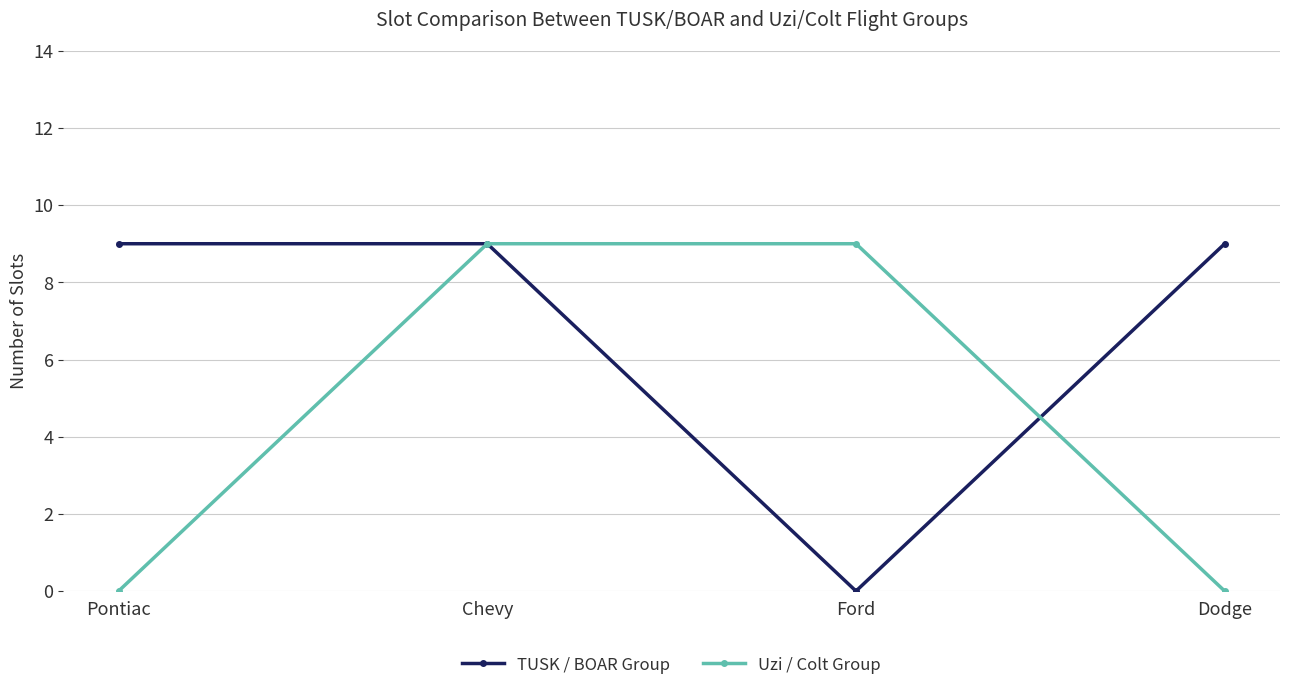

At which category does TUSK / BOAR Group reach its first local valley?

Ford